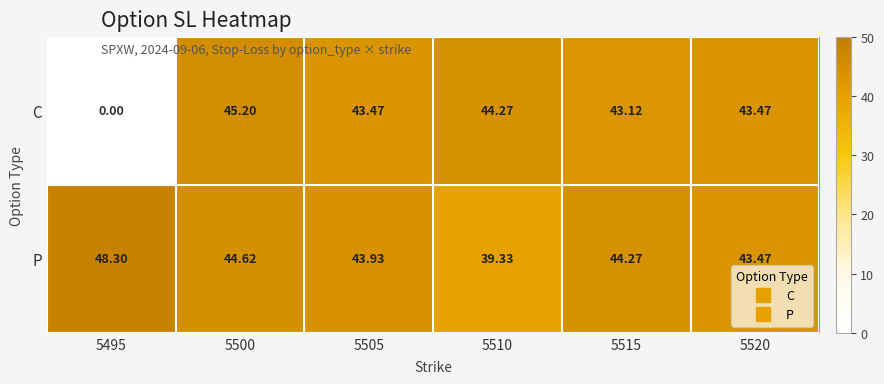

How many values in C are above zero?

5